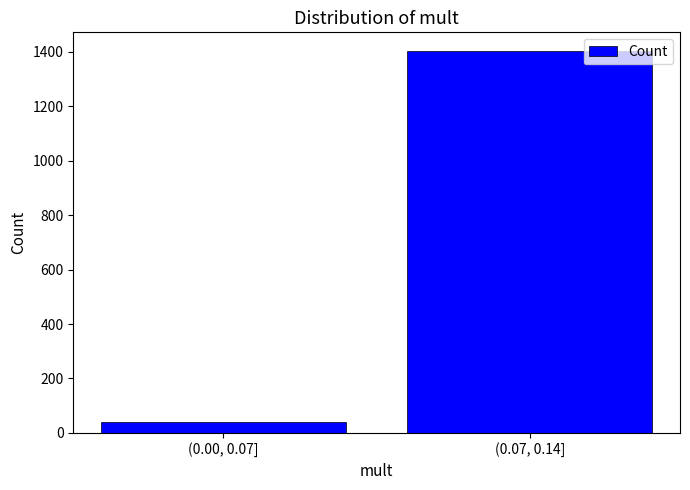

Reading left to right, list all the values displayed in this chart.

38	1402